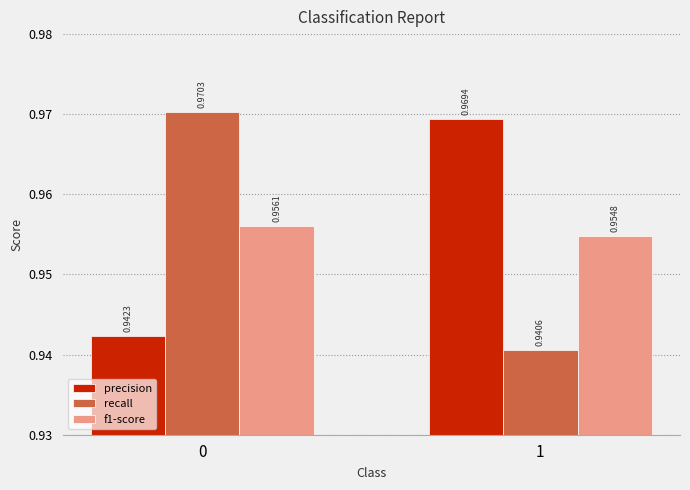

The value of recall at 1 is 1.6. True or false?

False